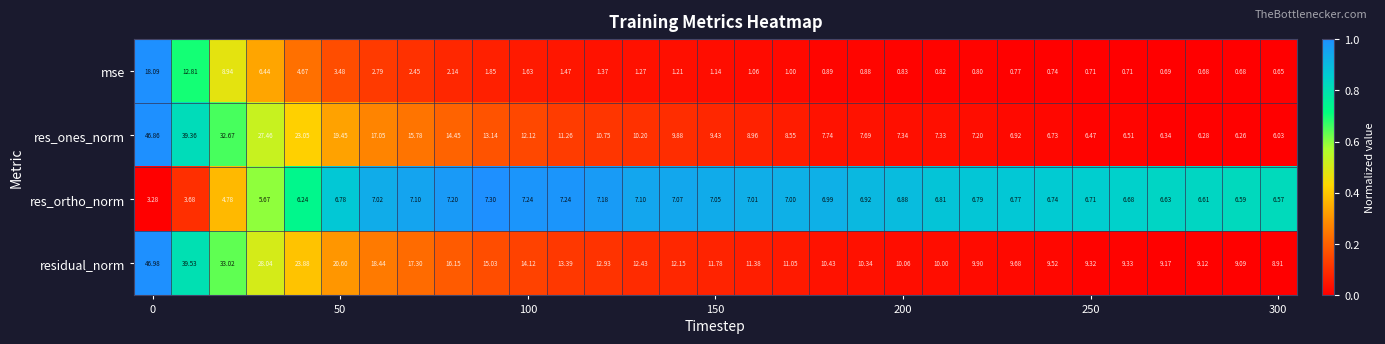

Rank the series by their maximum value, from lowest to highest.

res_ortho_norm, mse, res_ones_norm, residual_norm